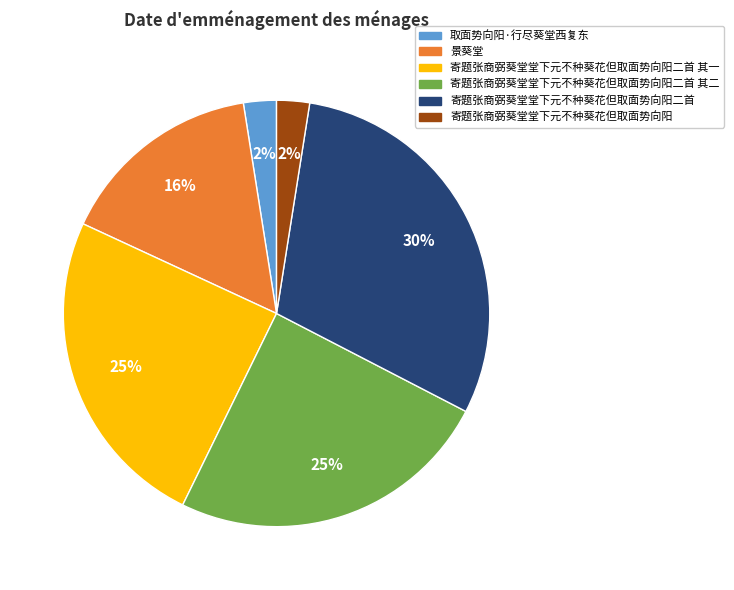

To the nearest percent, what is the average slice percentage?

17%